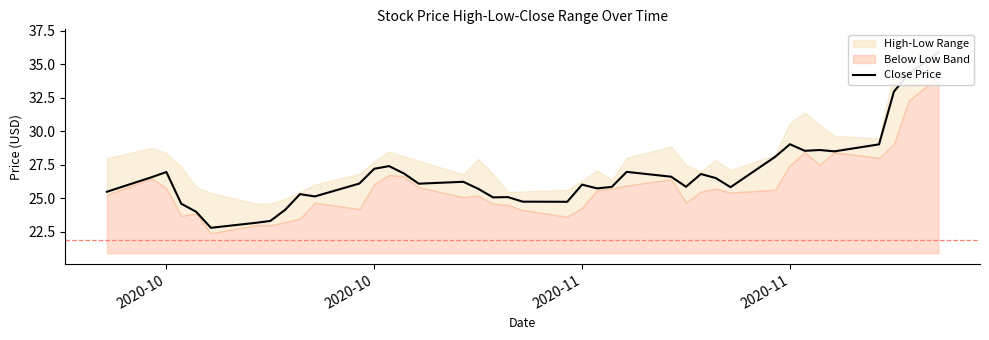

What is the difference between the maximum and minimum values?

13.1